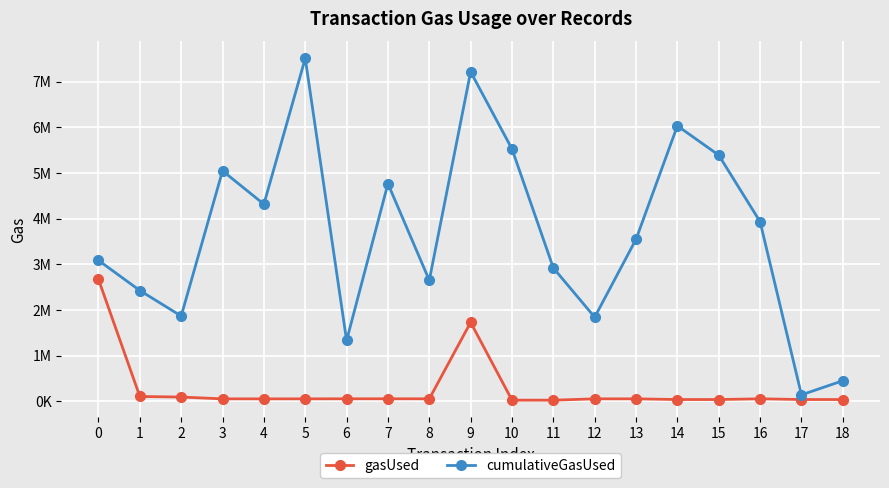

What is the difference between the maximum and minimum values in the gasUsed series?

2645755